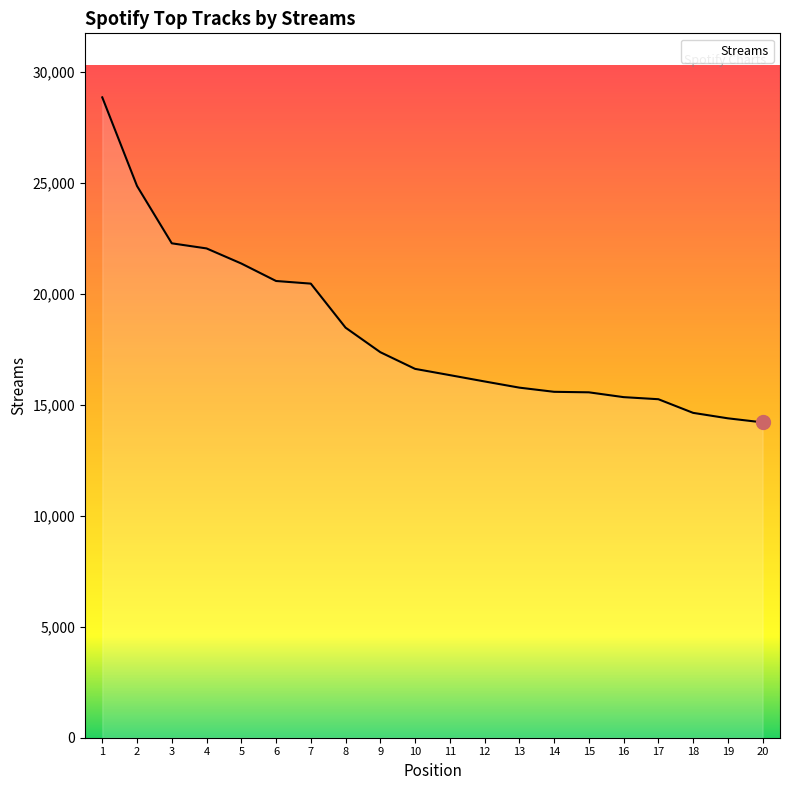

What is the change in value from 12 to 20?

-1845